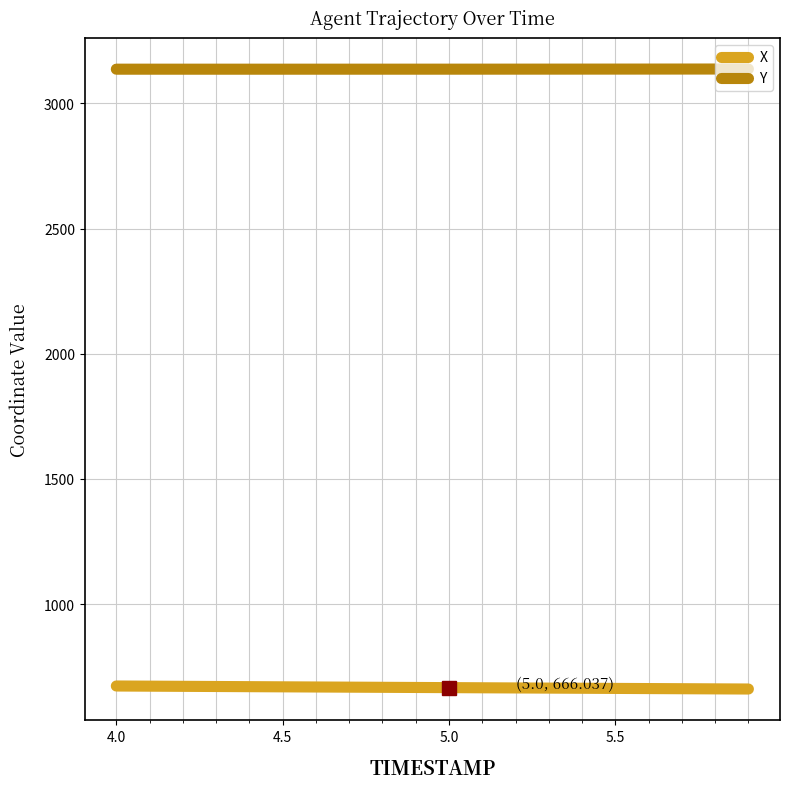

What is the minimum value shown in the chart?

660.5